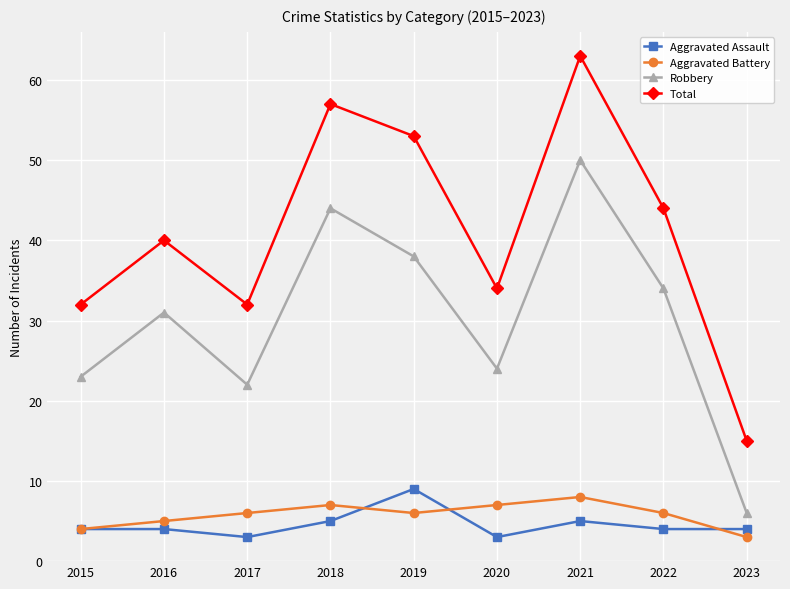

Which series has the largest total across all categories?

Total